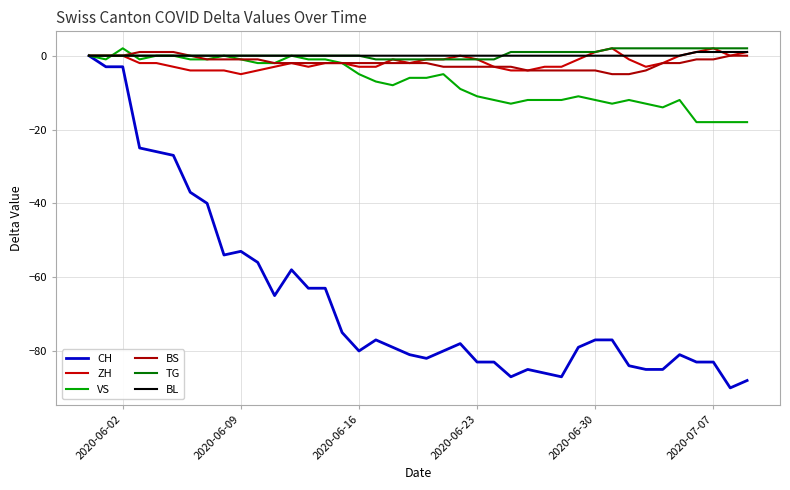

How many lines are shown in the chart?

6